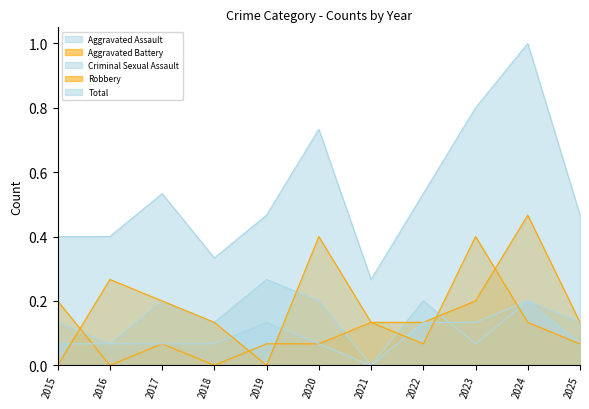

What is the sum of all Aggravated Battery values?

1.5